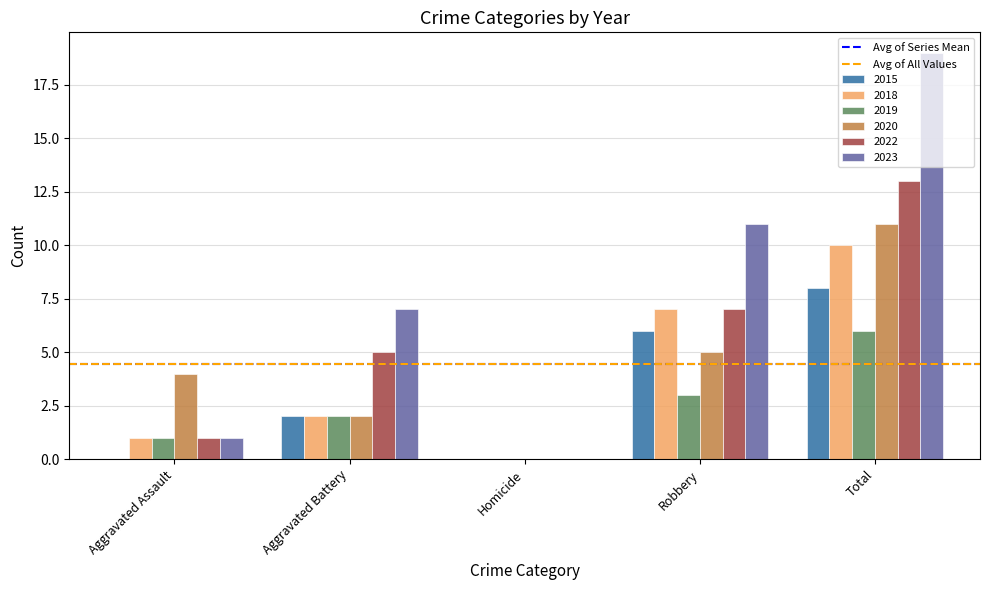

Read the 2019 value at Robbery.

3